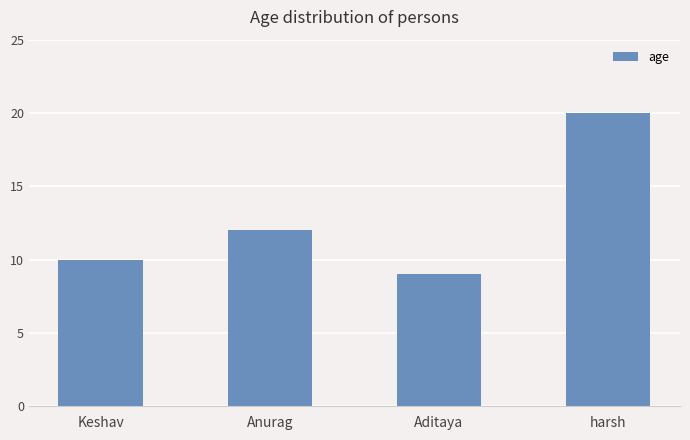

Reading left to right, extract all data points from this chart.

10	12	9	20